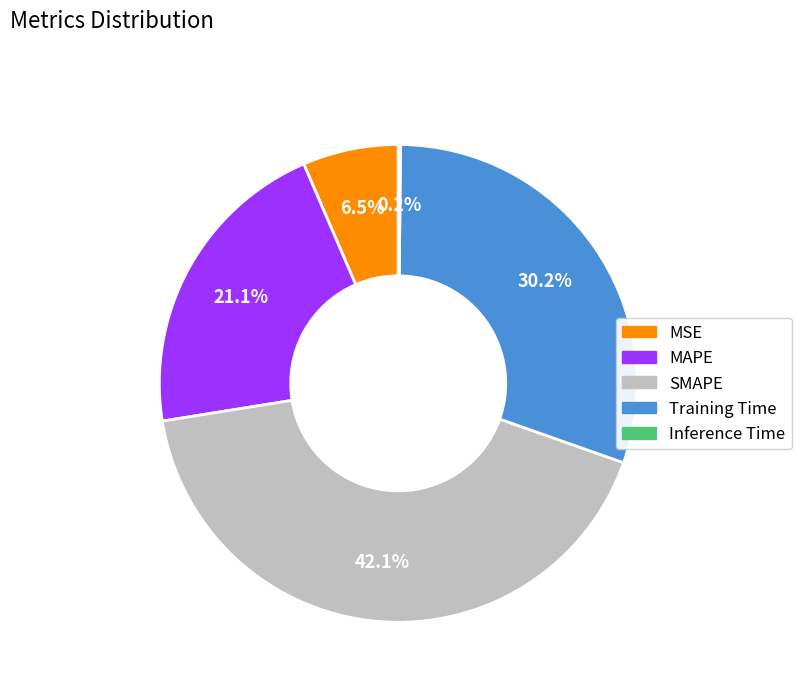

Is the sum of SMAPE and Training Time greater than half?

Yes